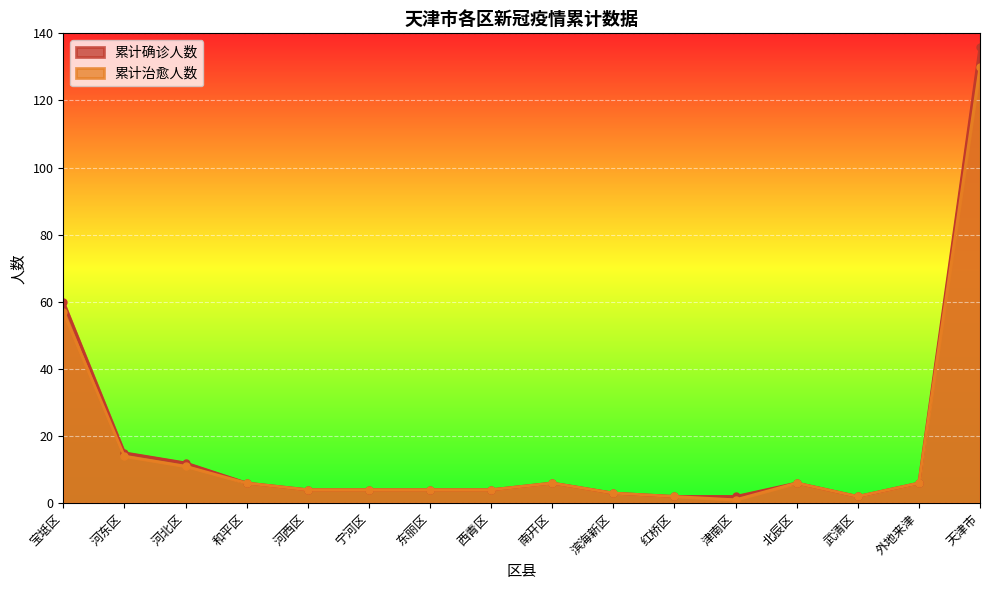

True or false: 累计确诊人数 and 累计治愈人数 intersect in this chart.

False